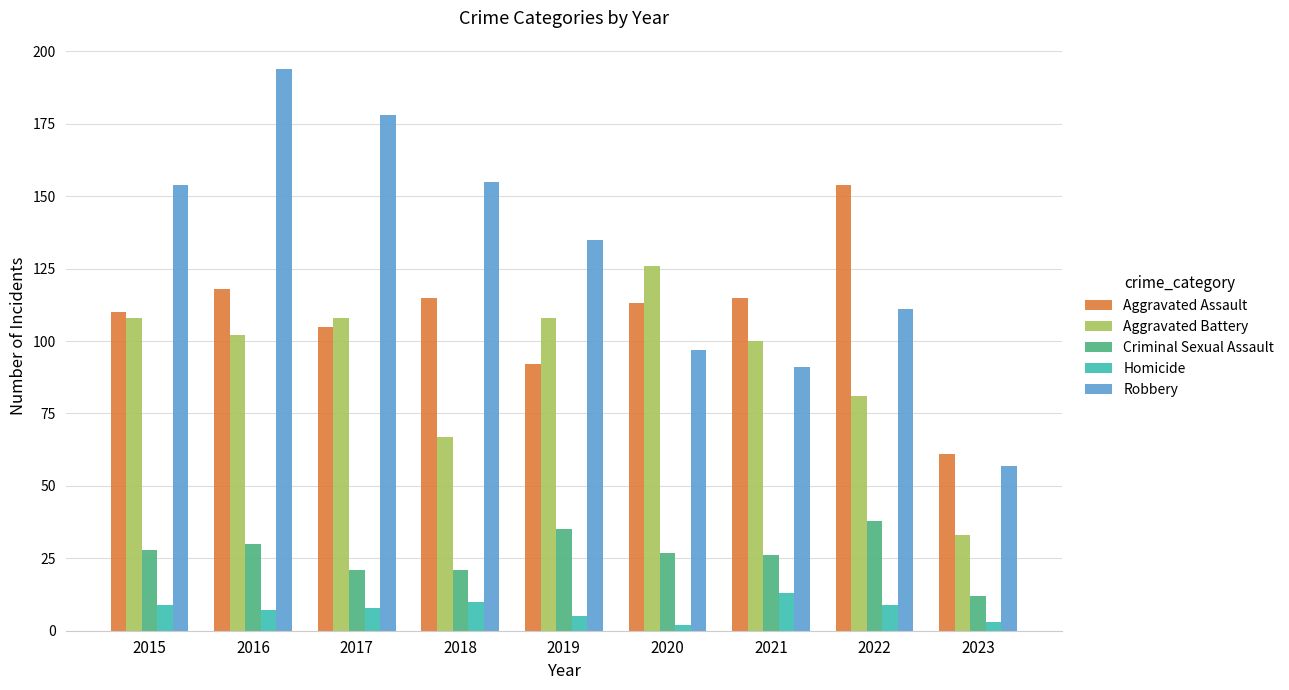

Which series has the widest spread of values?

Robbery